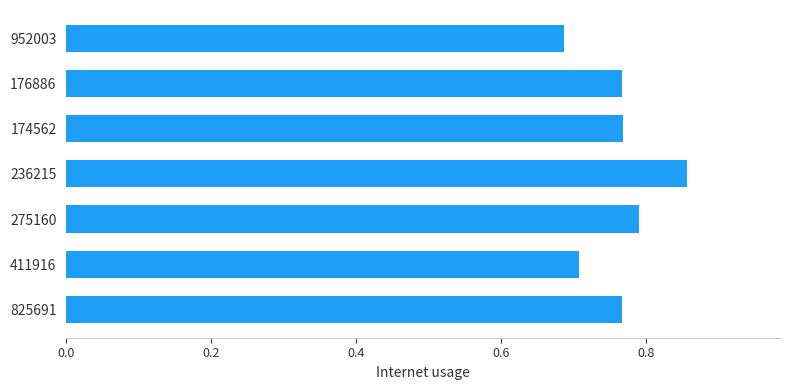

Which label corresponds to the largest value in the chart?

236215